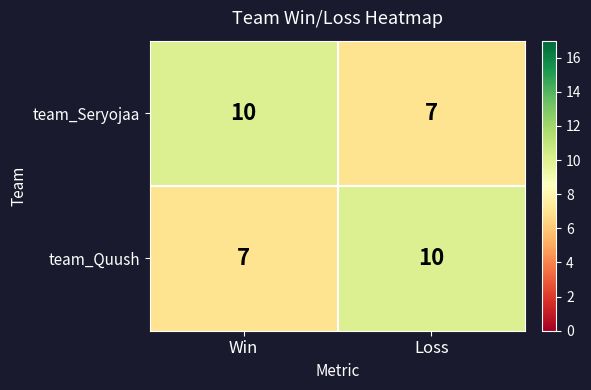

Reading right to left, what are all the values shown in this chart?

team_Seryojaa: 7	10
team_Quush: 10	7